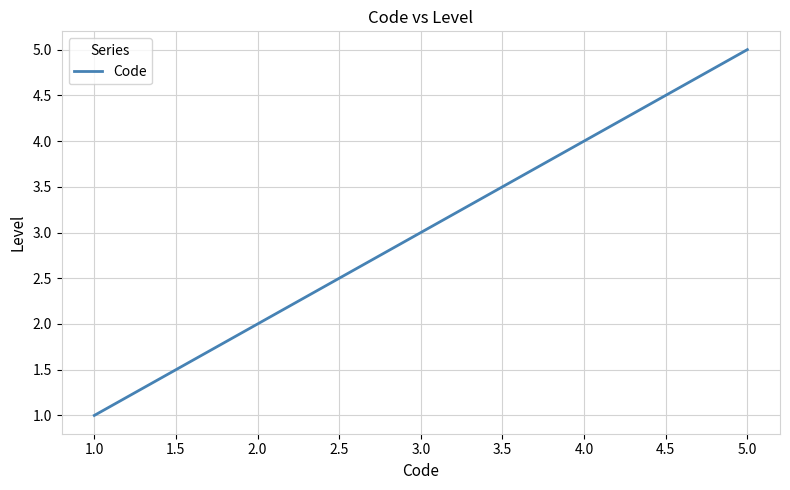

How many lines are shown in the chart?

1